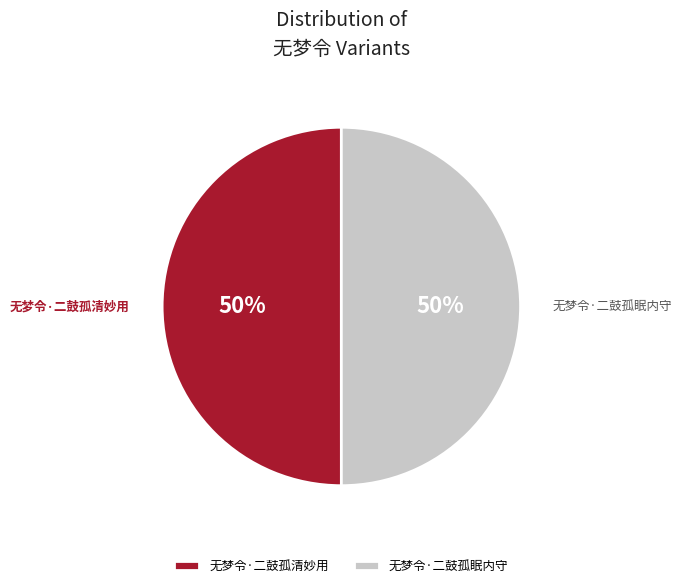

Count the number of slices in the pie.

2